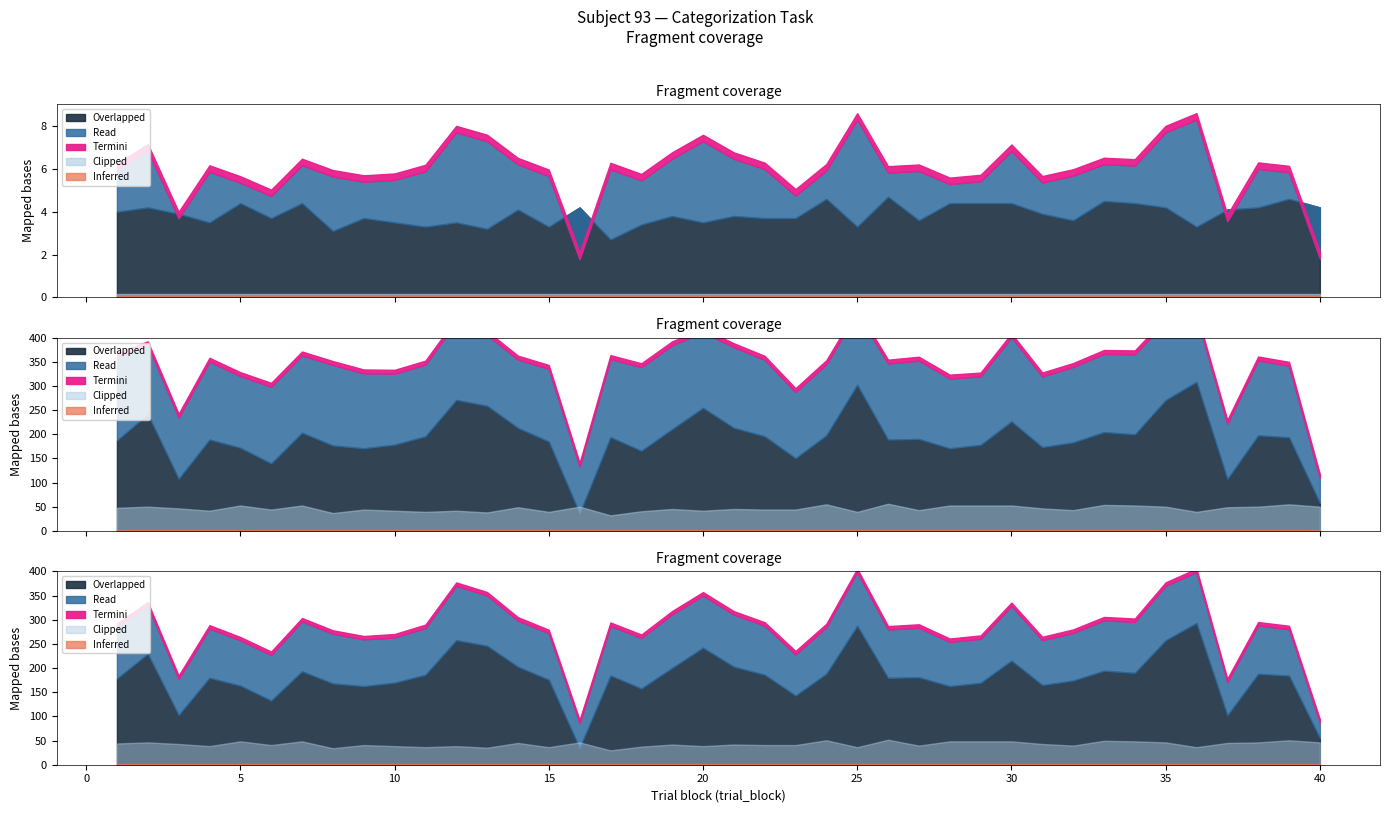

Which has a higher value, 2 or 25?

25